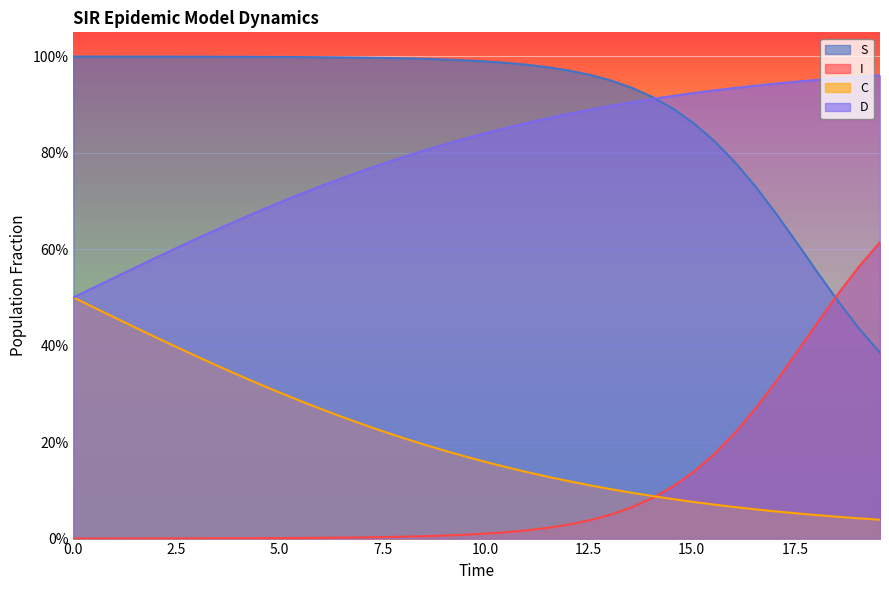

What are all the series names shown in the legend?

S, I, C, D